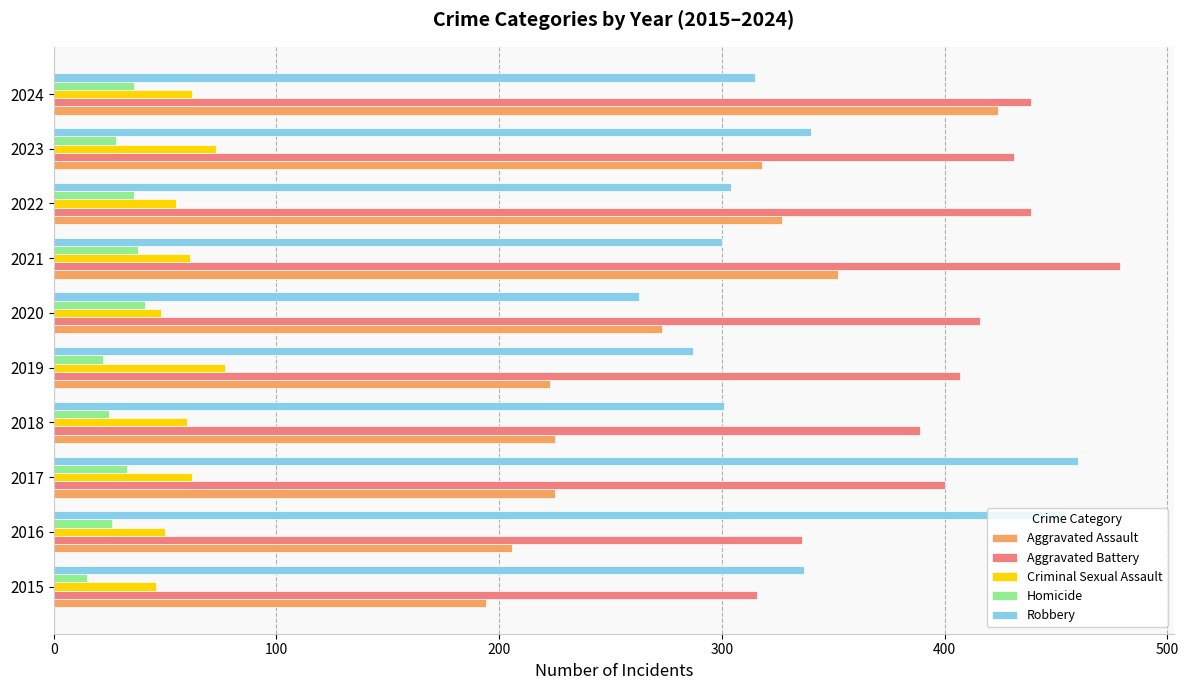

What is the greatest value displayed?

479